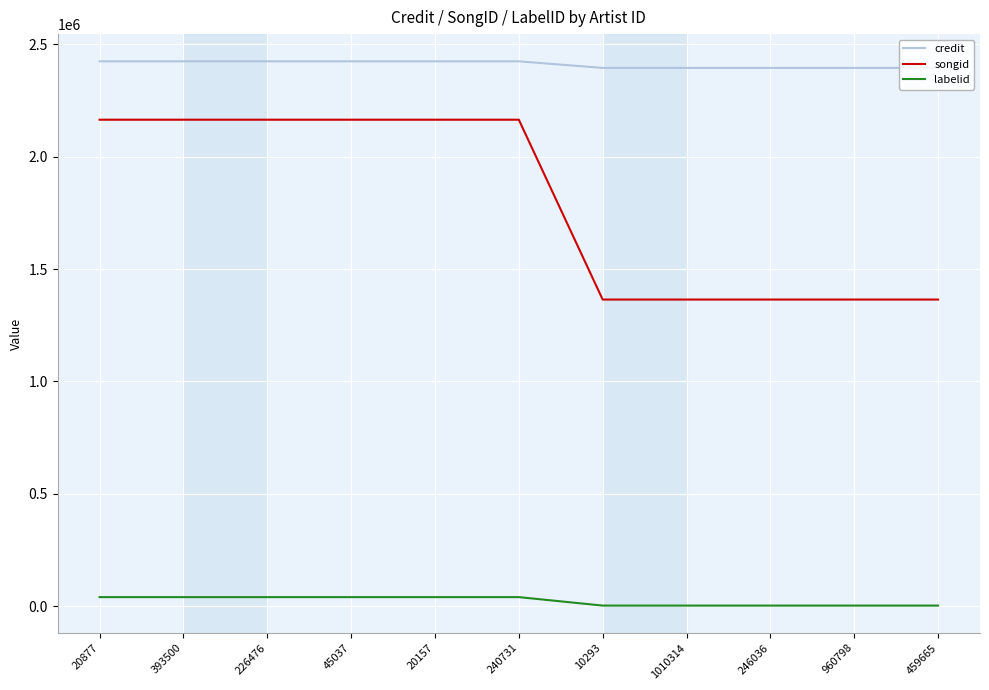

Is it true that credit equals 3204991 at 246036?

False